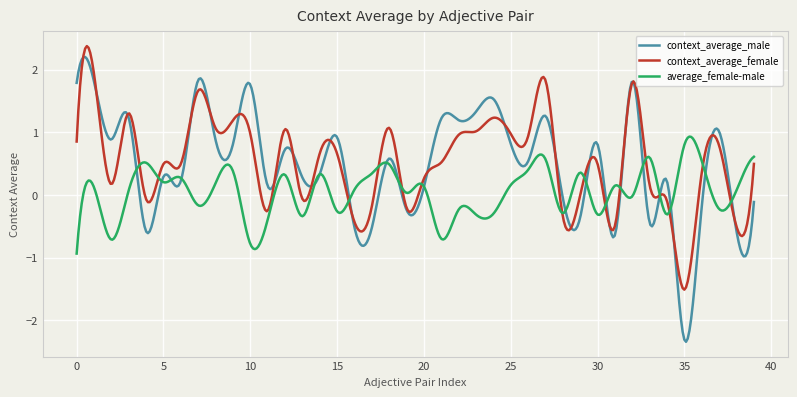

Which series has the largest range (max minus min)?

context_average_male